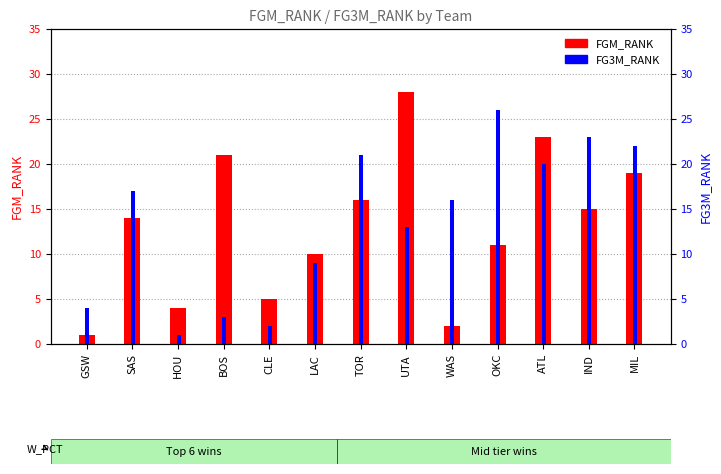

What is the approximate value of FG3M_RANK at GSW?

4